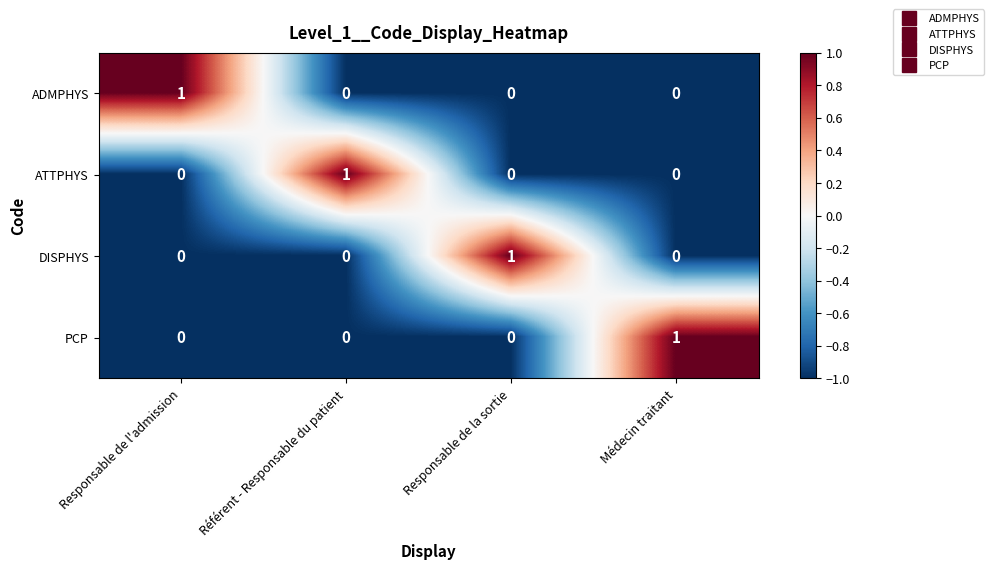

Which category has the highest value in the ADMPHYS series?

Responsable de l'admission